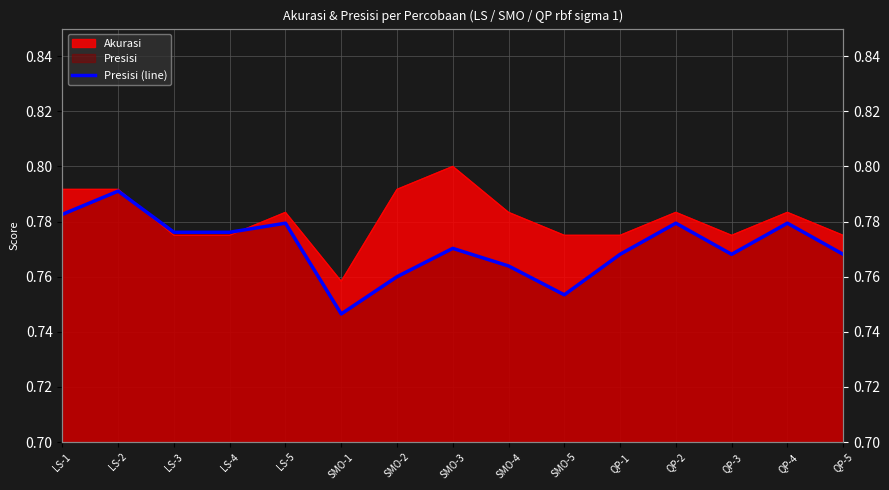

At which category does the chart reach its minimum across all series?

SMO-1